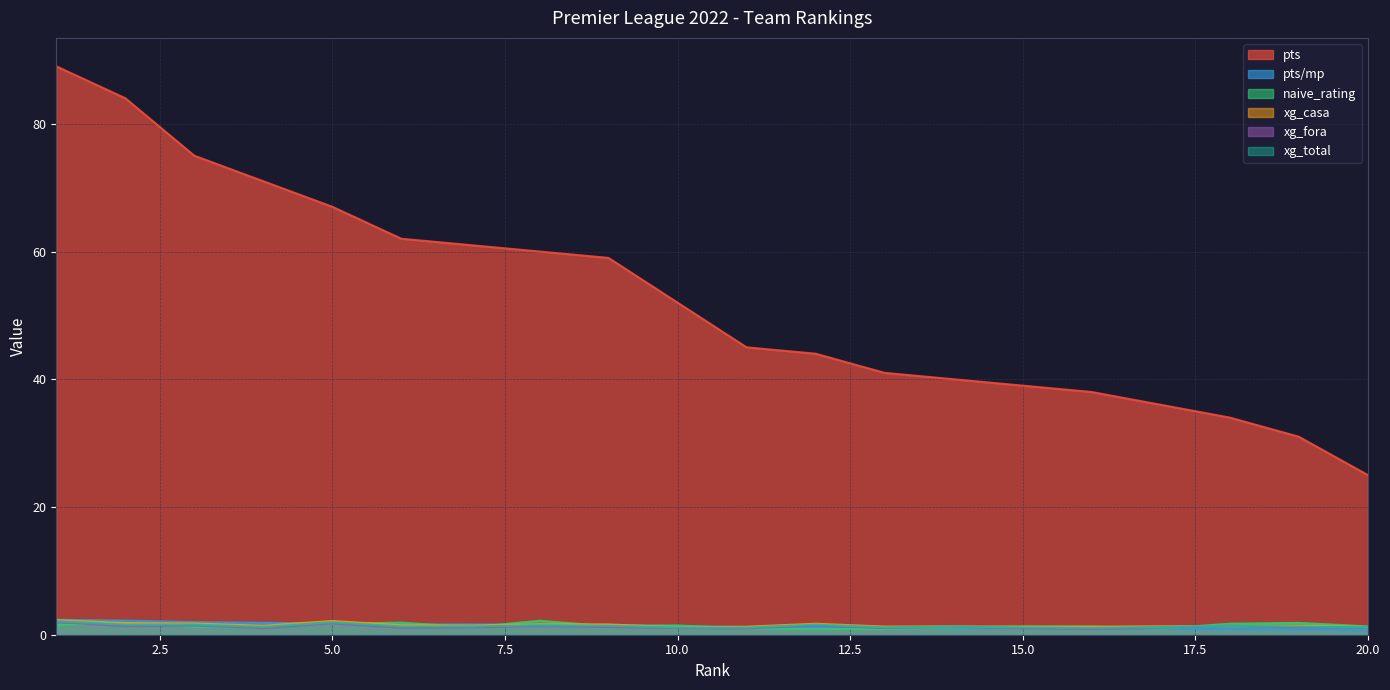

What is the difference between the xg_casa values at 12 and 11?

0.5